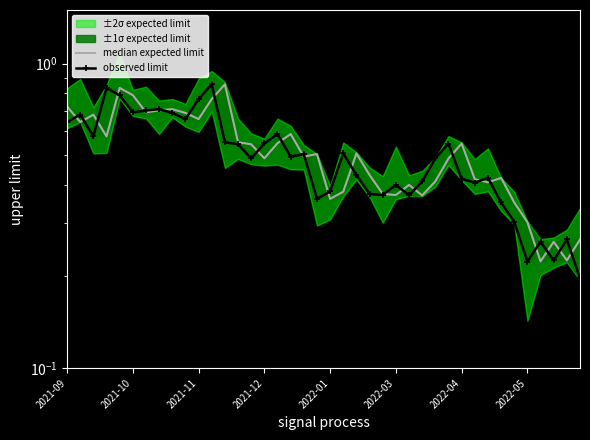

What is the difference between the median expected limit values at 11 and 13?

0.2